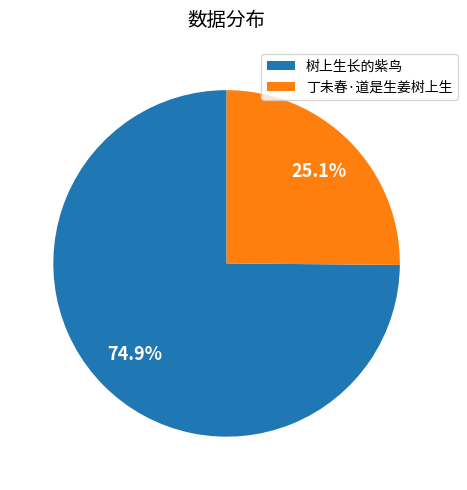

To the nearest percent, what percentage of the pie is 树上生长的紫鸟?

75%